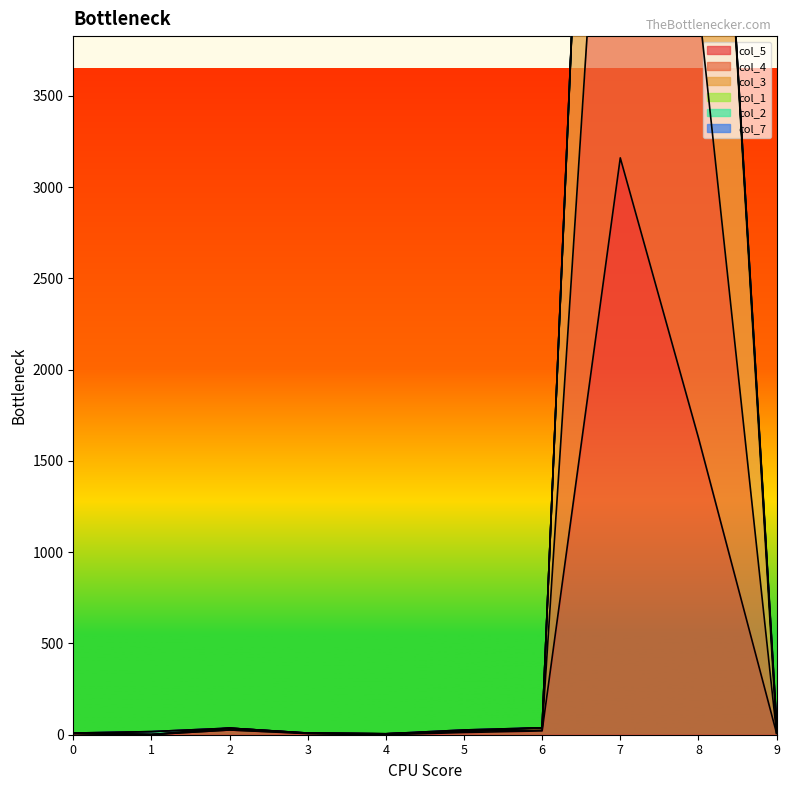

What is the value of the col_4 point at the 9th from the left?

7298